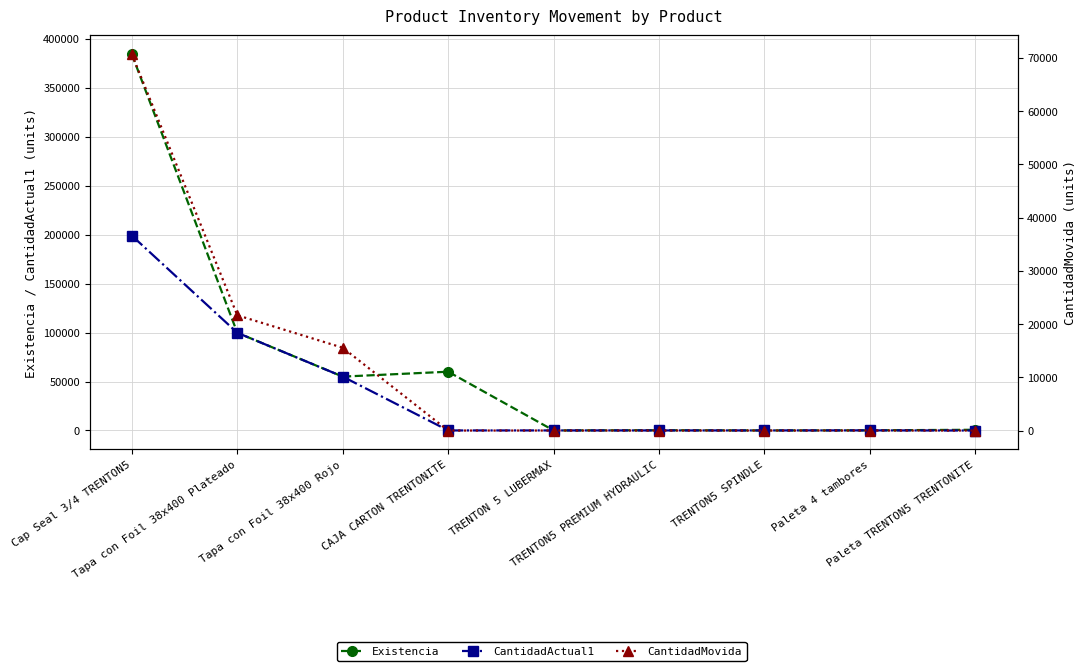

True or false: CantidadActual1 has a value of 10 at TRENTON 5 LUBERMAX.

True